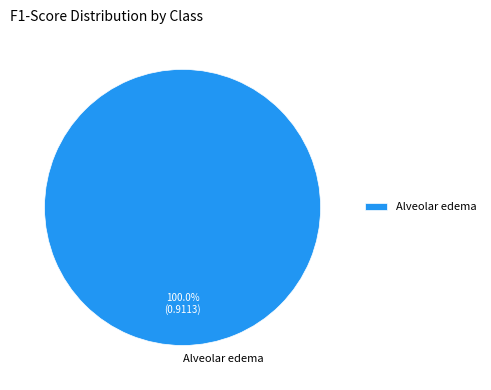

Rank the categories by value from lowest to highest.

Alveolar edema